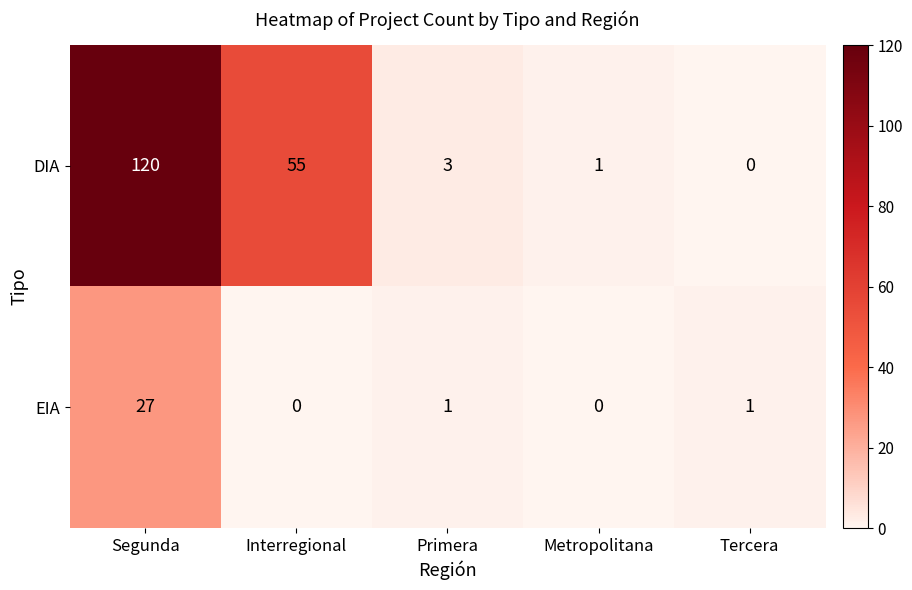

What is the spread (max minus min) of values at Segunda?

93